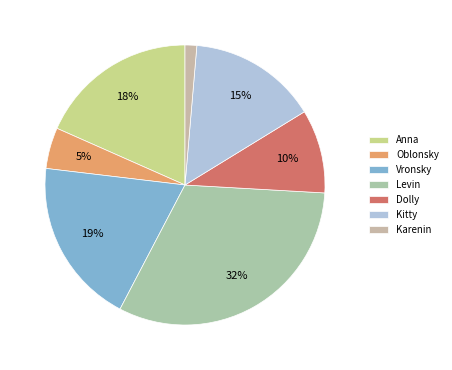

Which category has the smallest portion of the pie?

Karenin